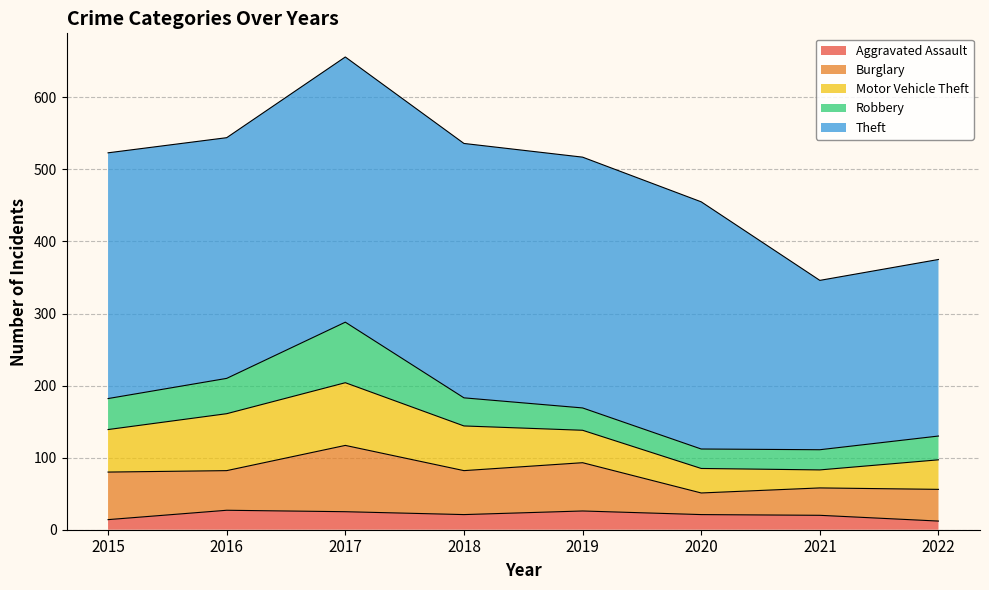

True or false: Burglary and Theft cross at least once.

False